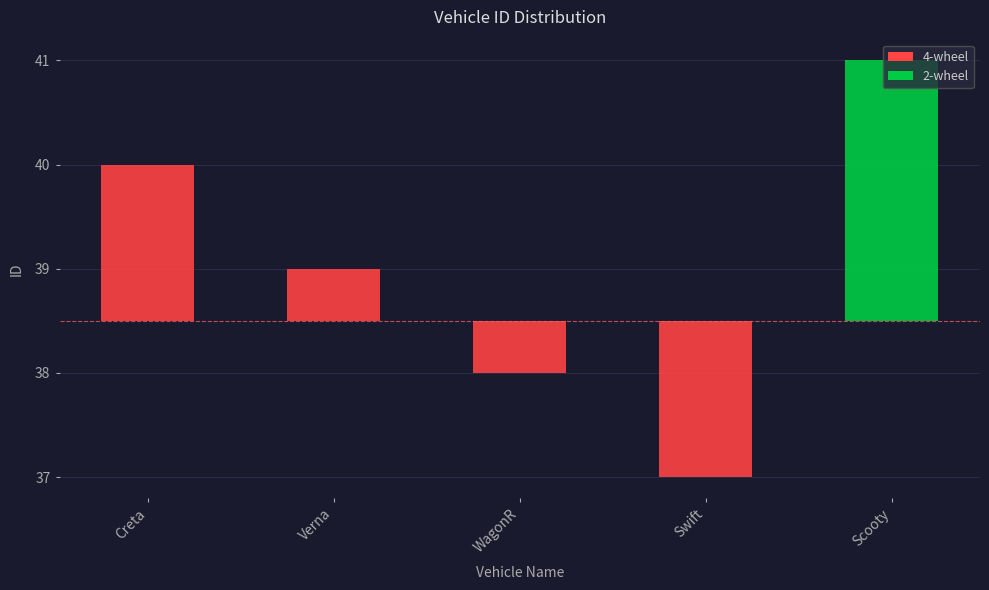

What is the average value?

0.5